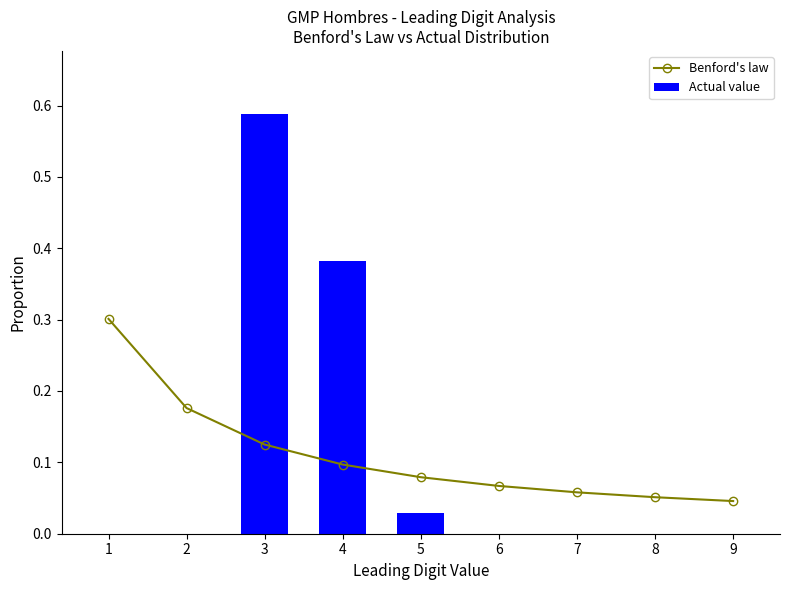

At how many categories does at least one series exceed 0?

9